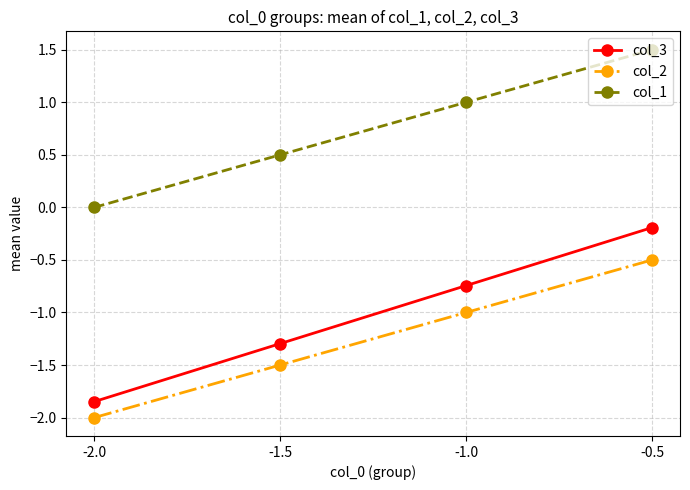

At which label does col_2 first exceed -1?

-0.5